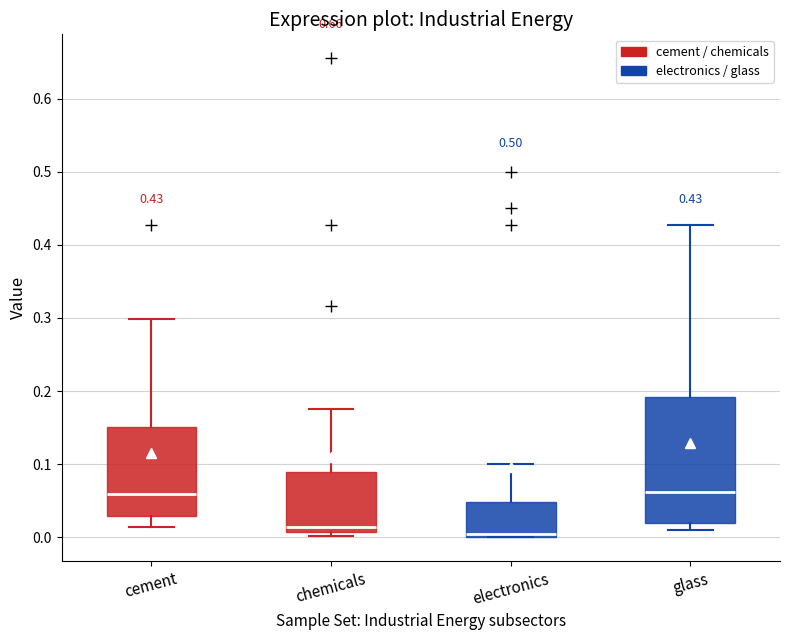

Which box is the tallest, from its lower edge to its upper edge?

glass